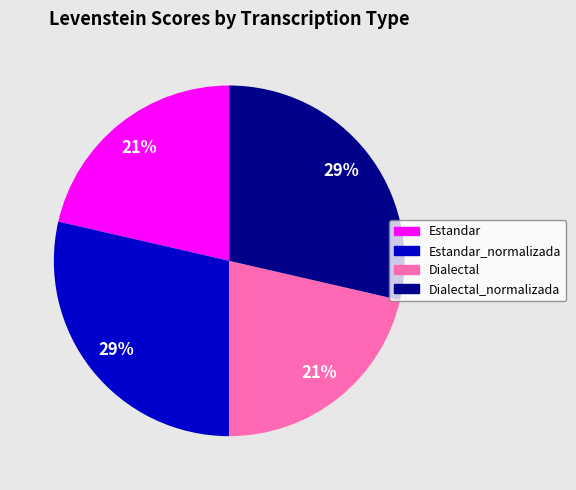

To the nearest percent, what portion does Estandar_normalizada represent?

29%